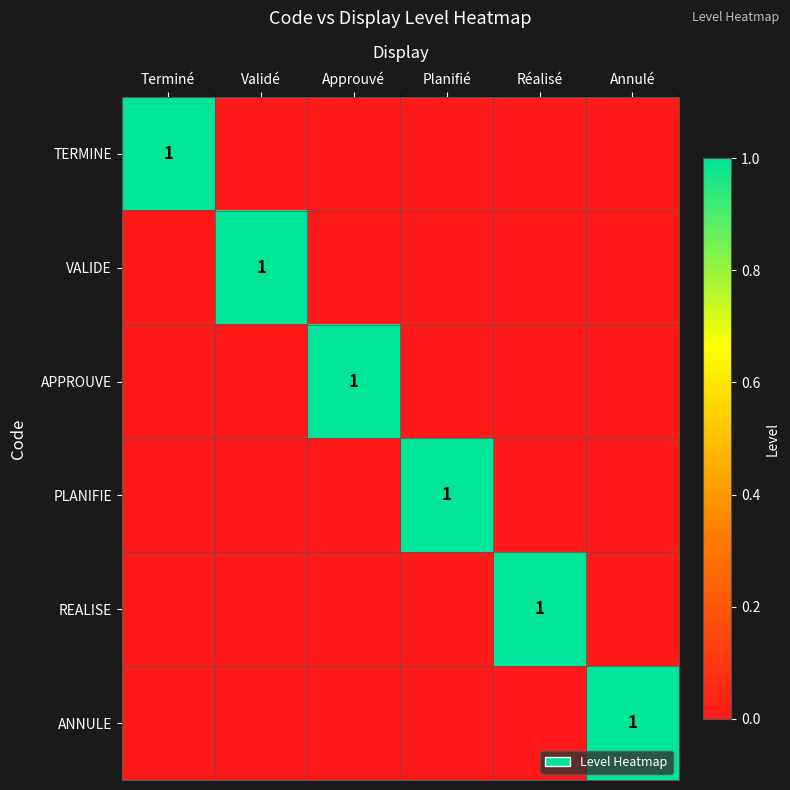

At which category is the sum across all series the highest?

Terminé